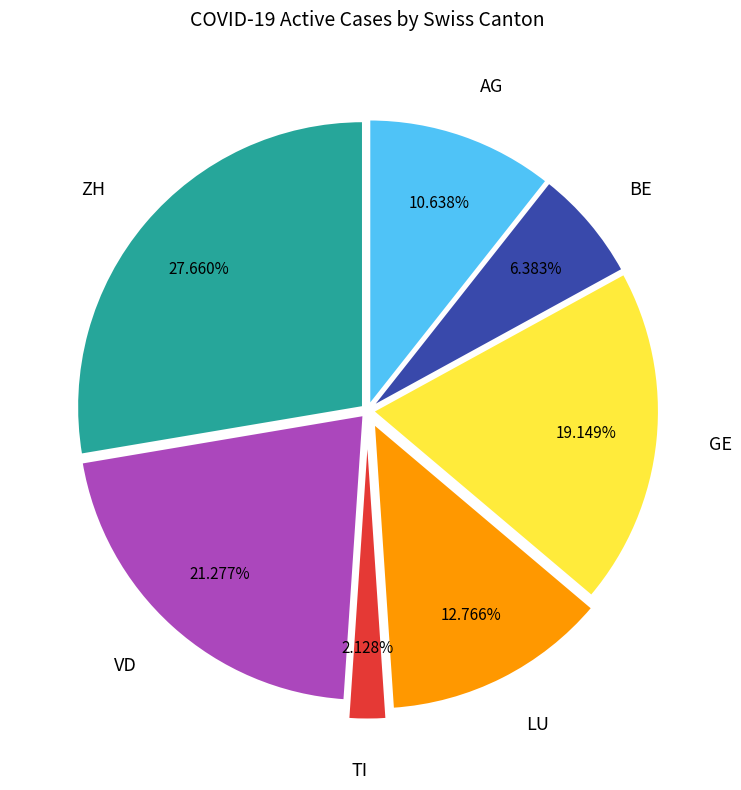

Does AG represent more than half of the total?

No